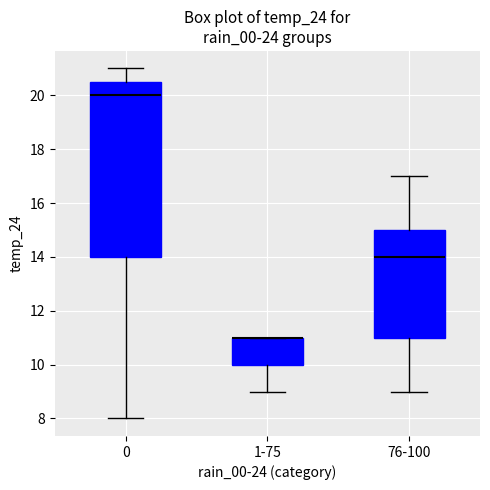

Reading left to right, transcribe this box plot: for each box, give where its median line is, the range the box spans, and where its two whiskers end, as read against the y-axis. The values are not printed on the chart, so give them approximately, as read against the axis.

0: median 20.0, box 14.0 to 20.6, whiskers 8.0 to 21.0
1-75: median 11.0 (drawn on the box's upper edge), box 10.0 to 11.0, whiskers 9.0 to 11.0
76-100: median 14.0, box 11.0 to 15.0, whiskers 9.0 to 17.0